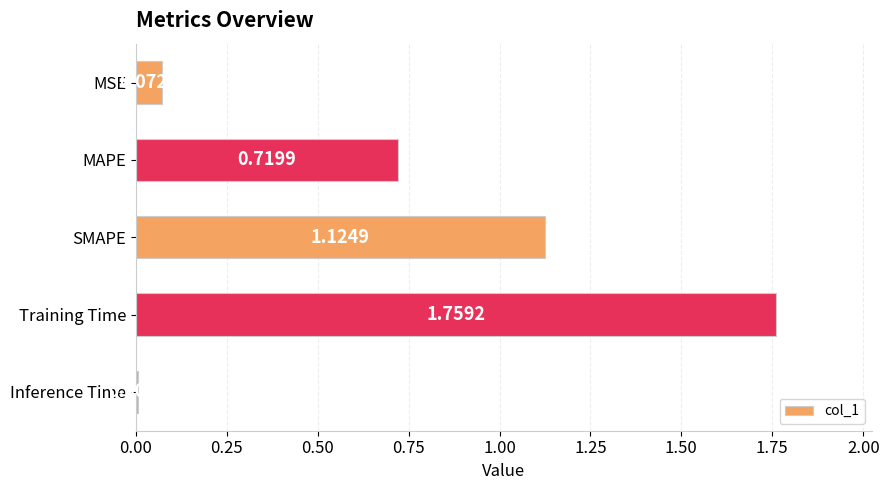

What is the change in value from SMAPE to MAPE?

-0.4